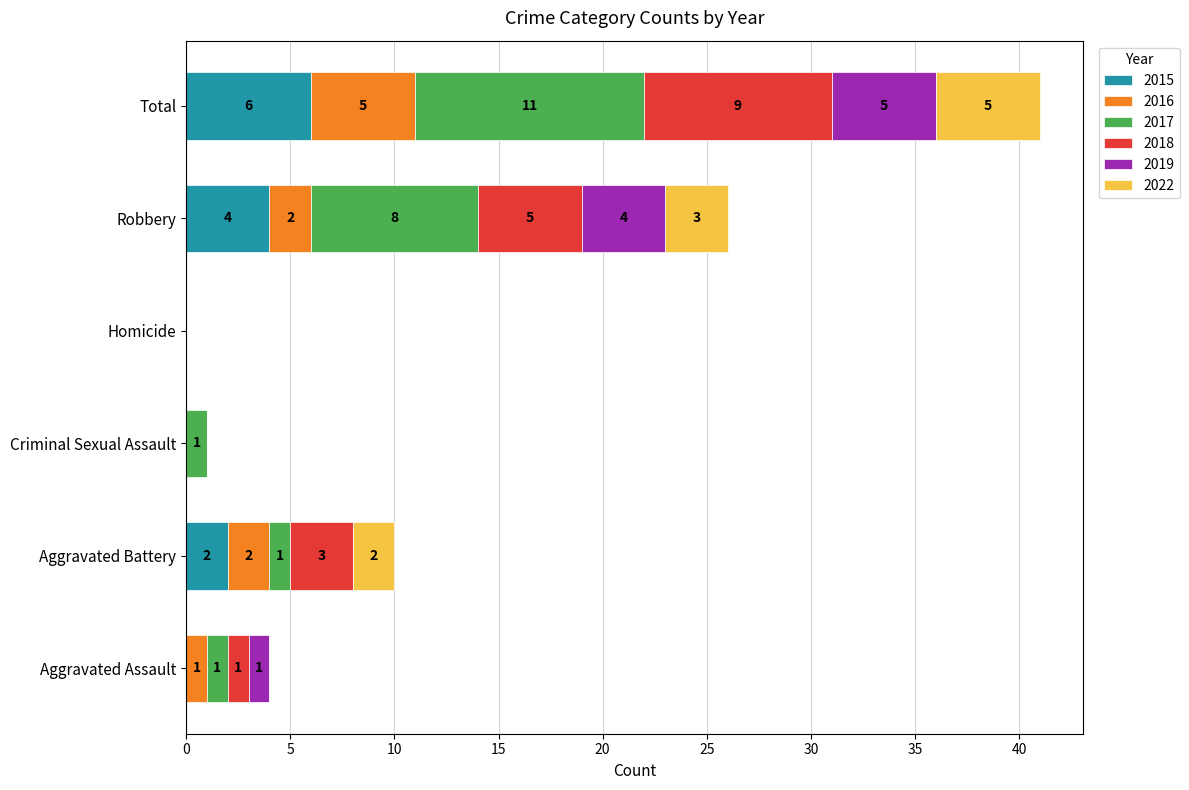

Is it true that 2015 equals 0 at Criminal Sexual Assault?

True